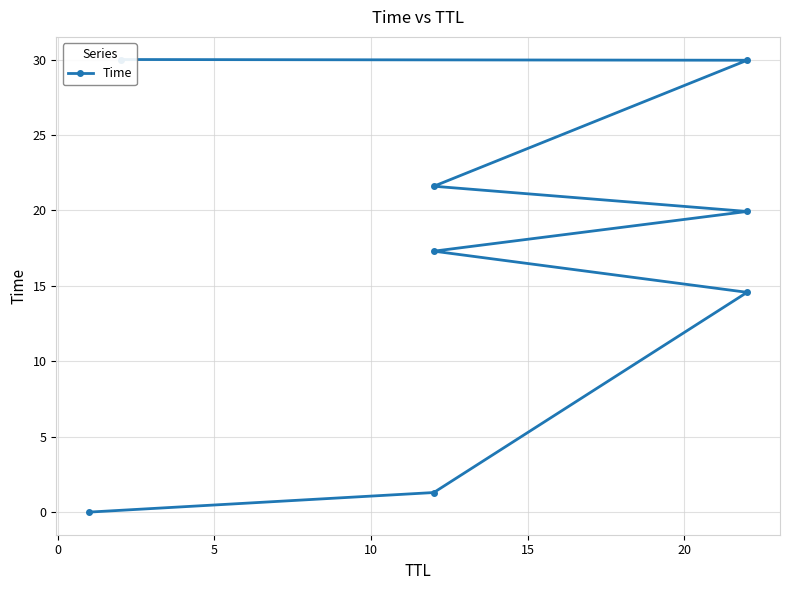

How many data points are less than 19?

4